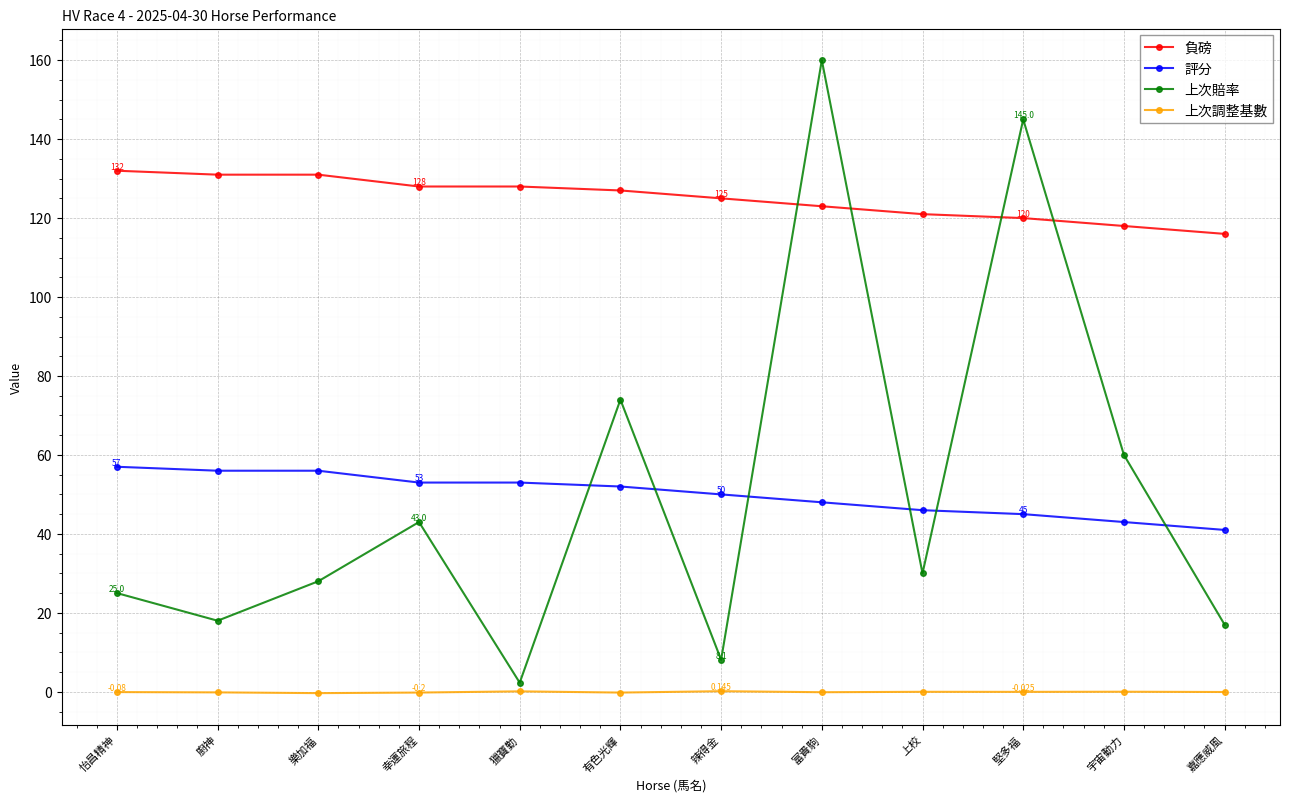

What is the total value across all series at 廚神?

204.8